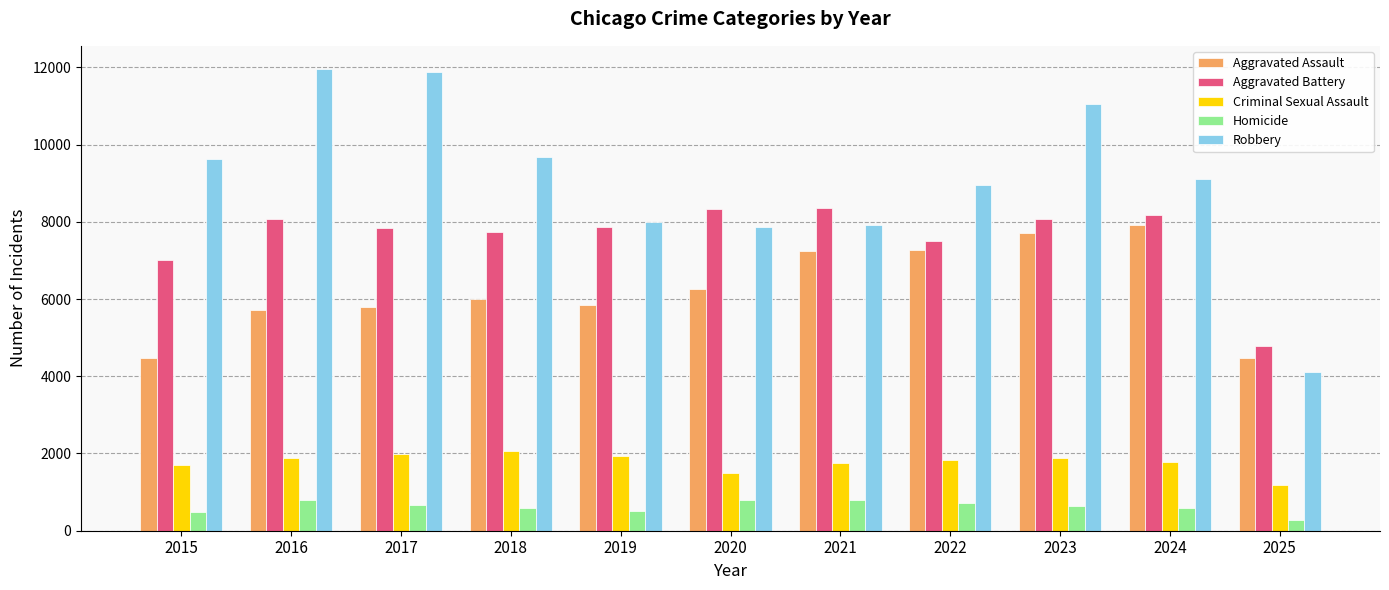

Are the bars grouped side by side (vs. stacked)?

Yes